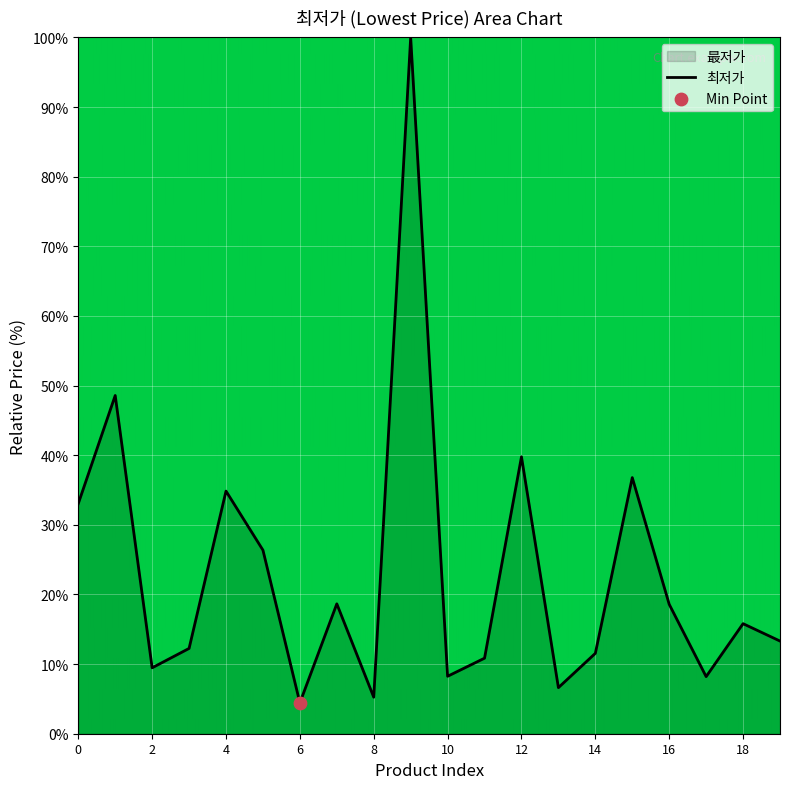

What is the ratio of the value at 18 to the value at 1?

0.3